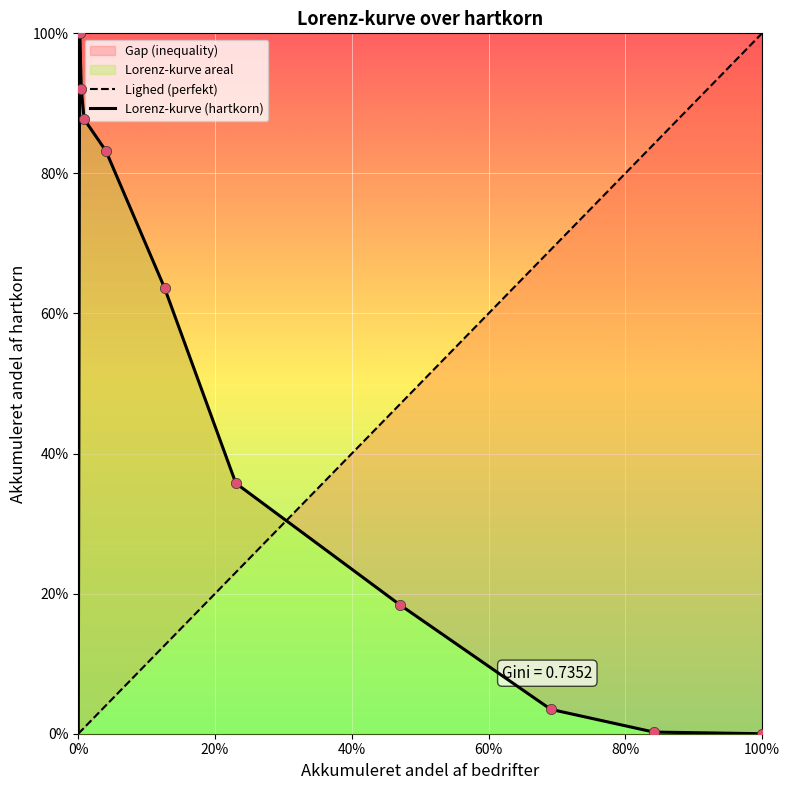

Which has a higher value, 8-12 tdr. or Uden hartkortn?

8-12 tdr.